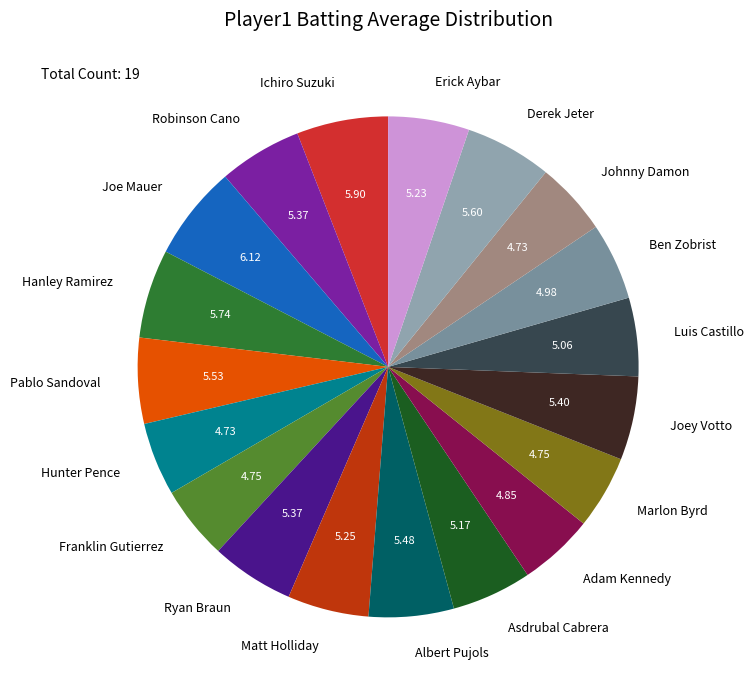

Which has a higher value, Erick Aybar or Joe Mauer?

Joe Mauer